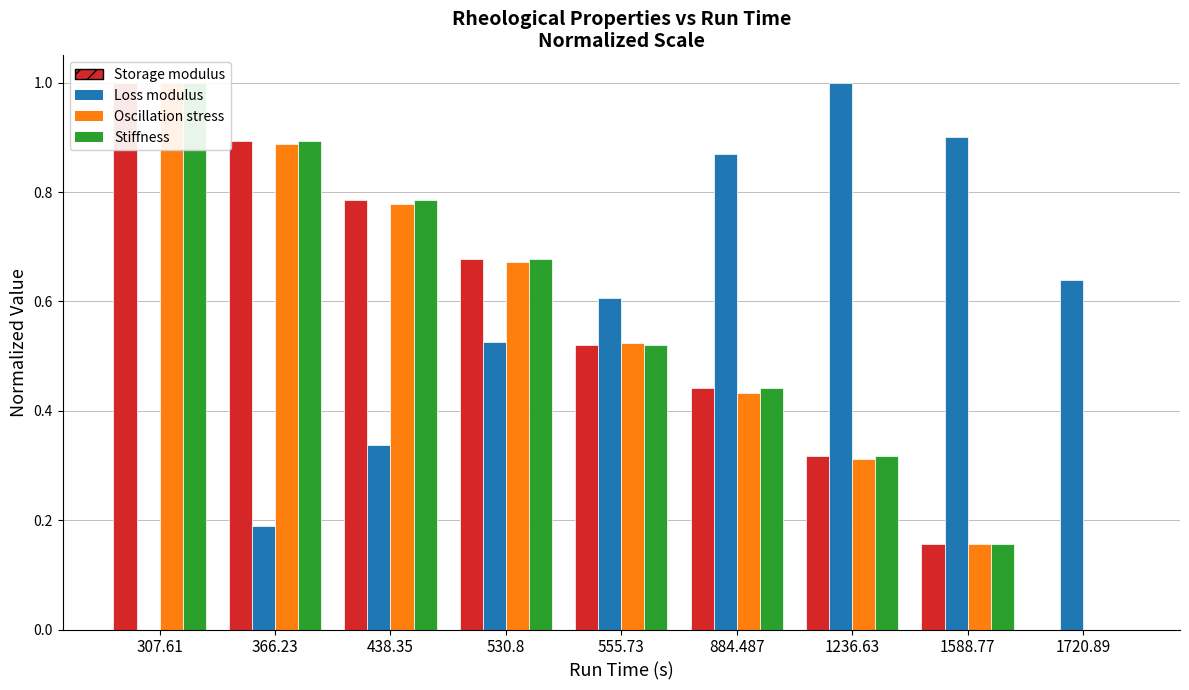

What is the label of the 9th bar from the left?

1720.89